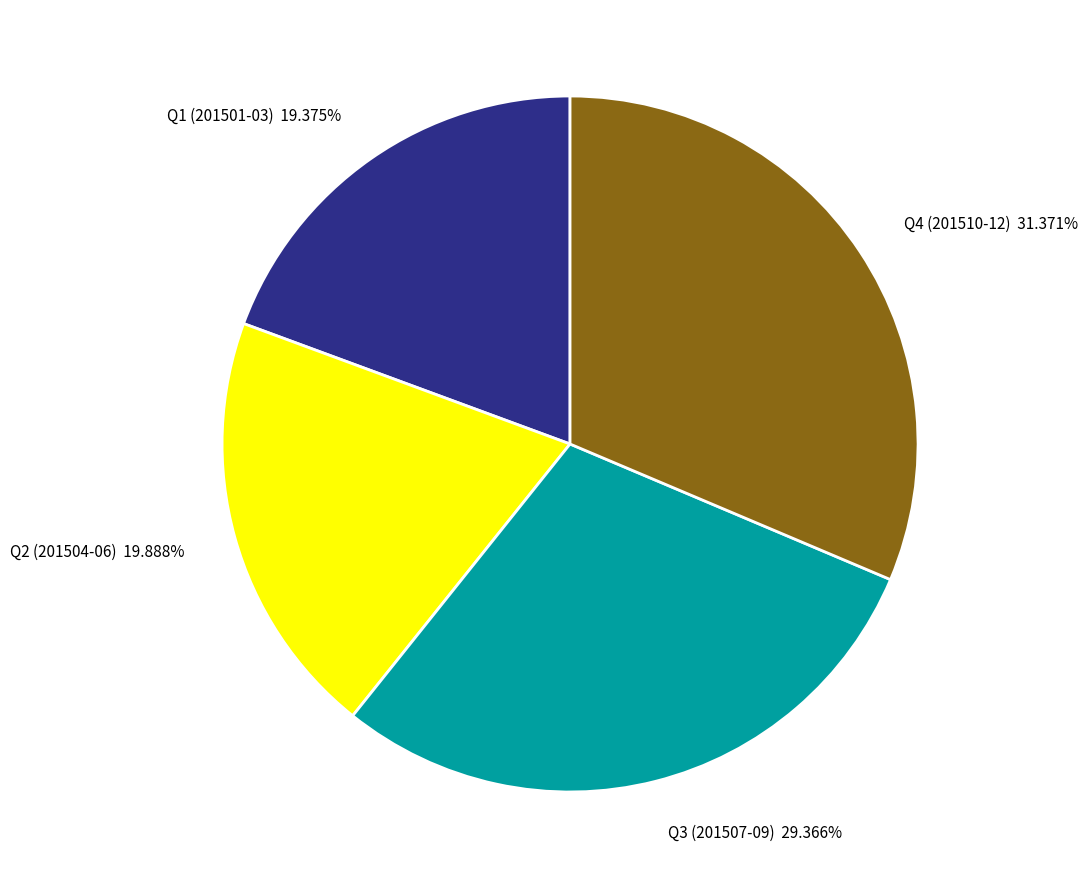

Which has a higher value, Q2 (201504-06) or Q3 (201507-09)?

Q3 (201507-09)